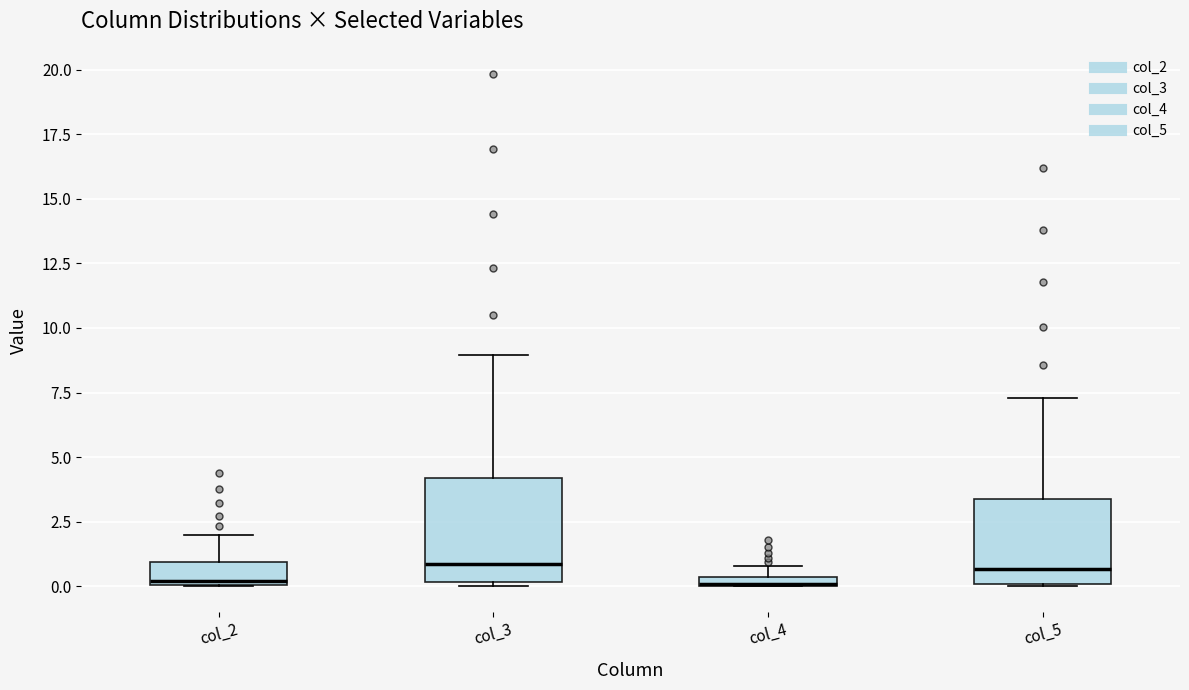

Where is the lower edge of the box for col_5 on the y-axis? The values are not printed on the chart, so give them approximately, as read against the axis.

0.0